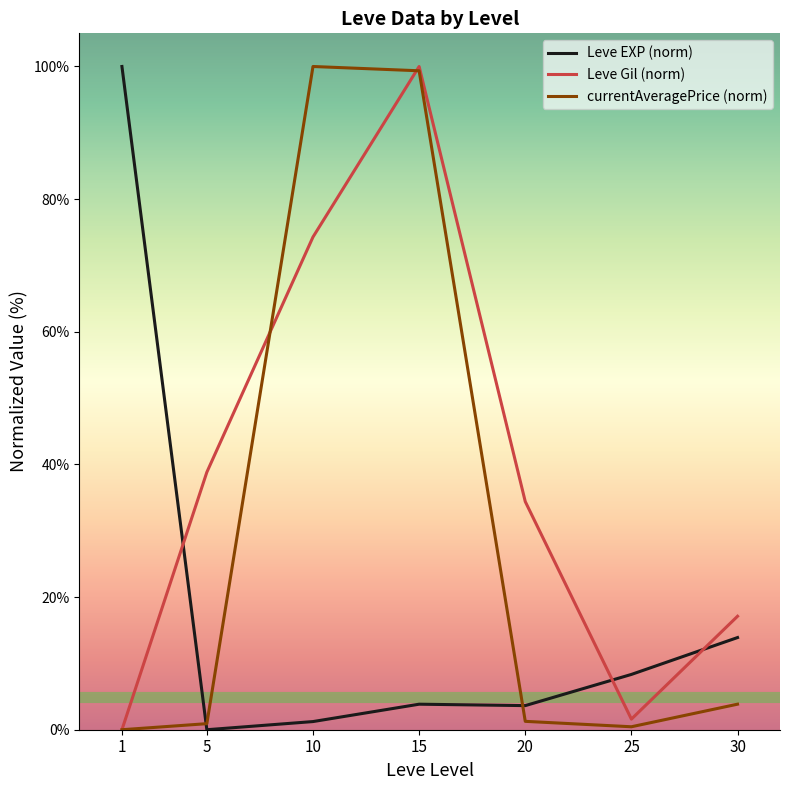

Where is Leve EXP (norm) nearest to the value 50?

30